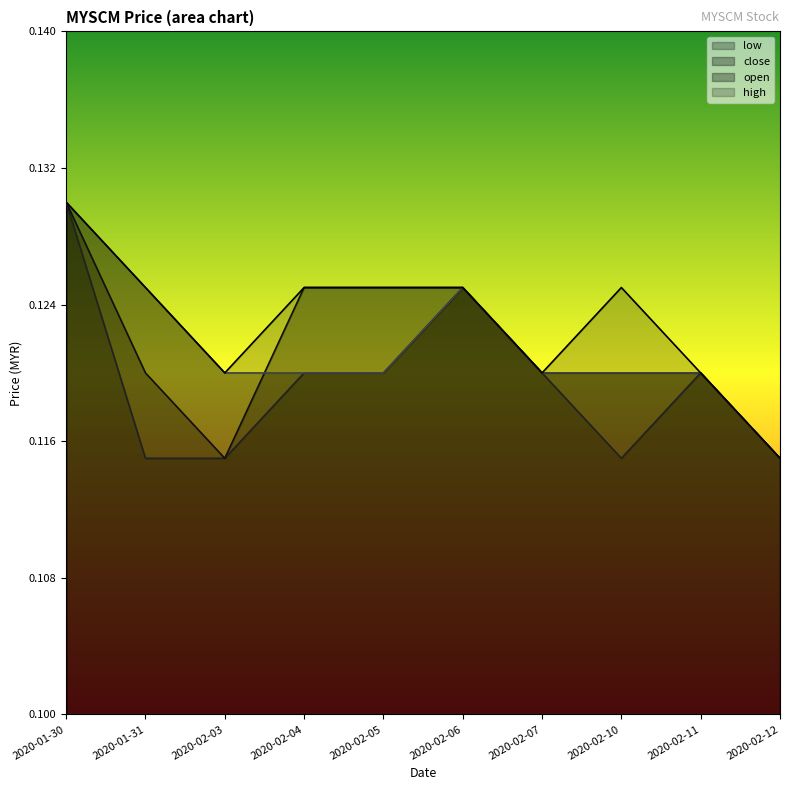

How many categories are shown in the chart?

10